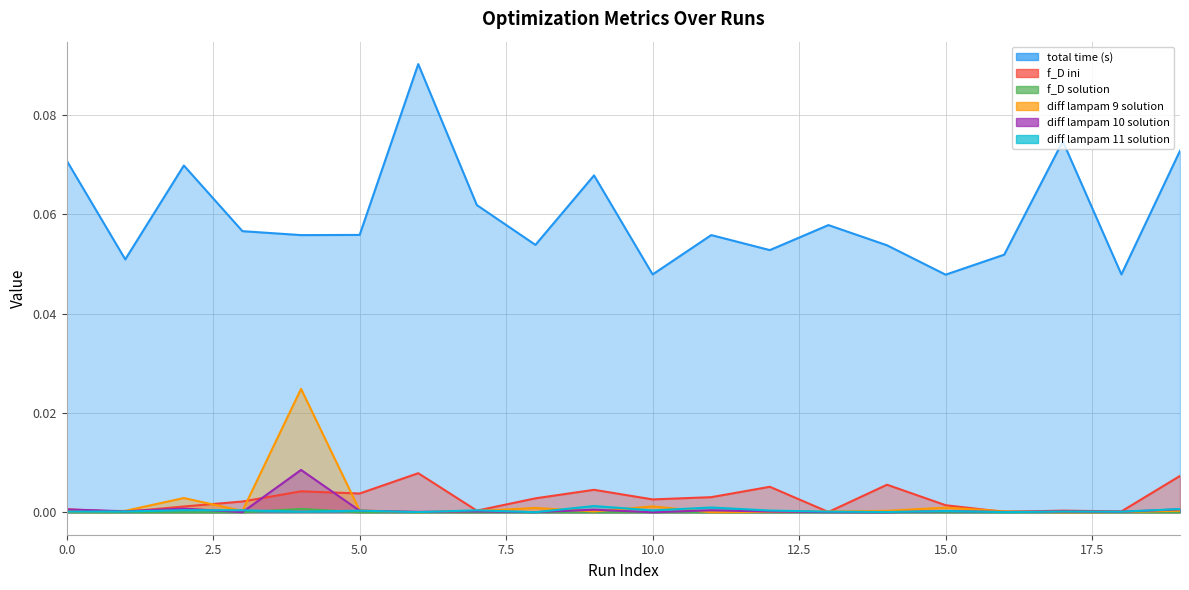

How many times do diff lampam 11 solution and f_D solution cross each other?

2